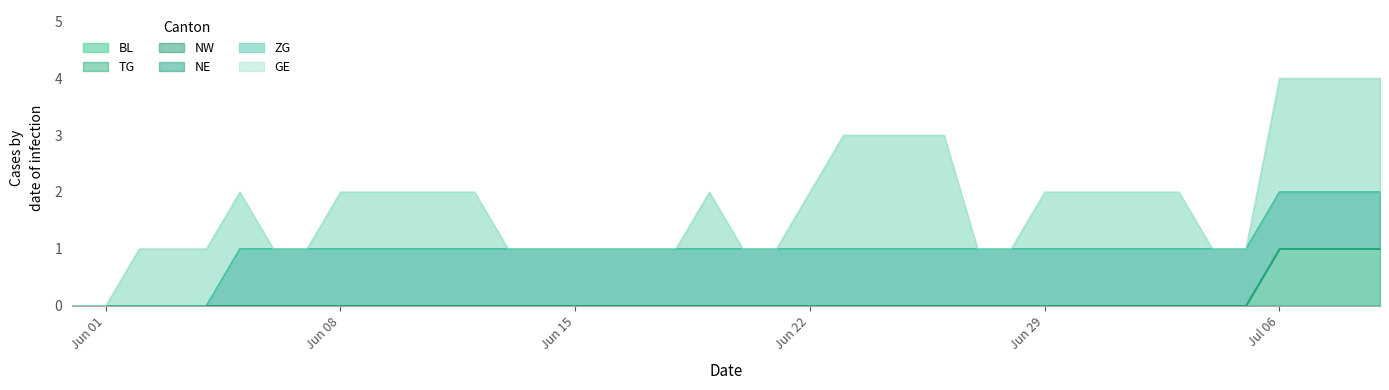

True or false: TG has more than 0 interior local peaks.

False